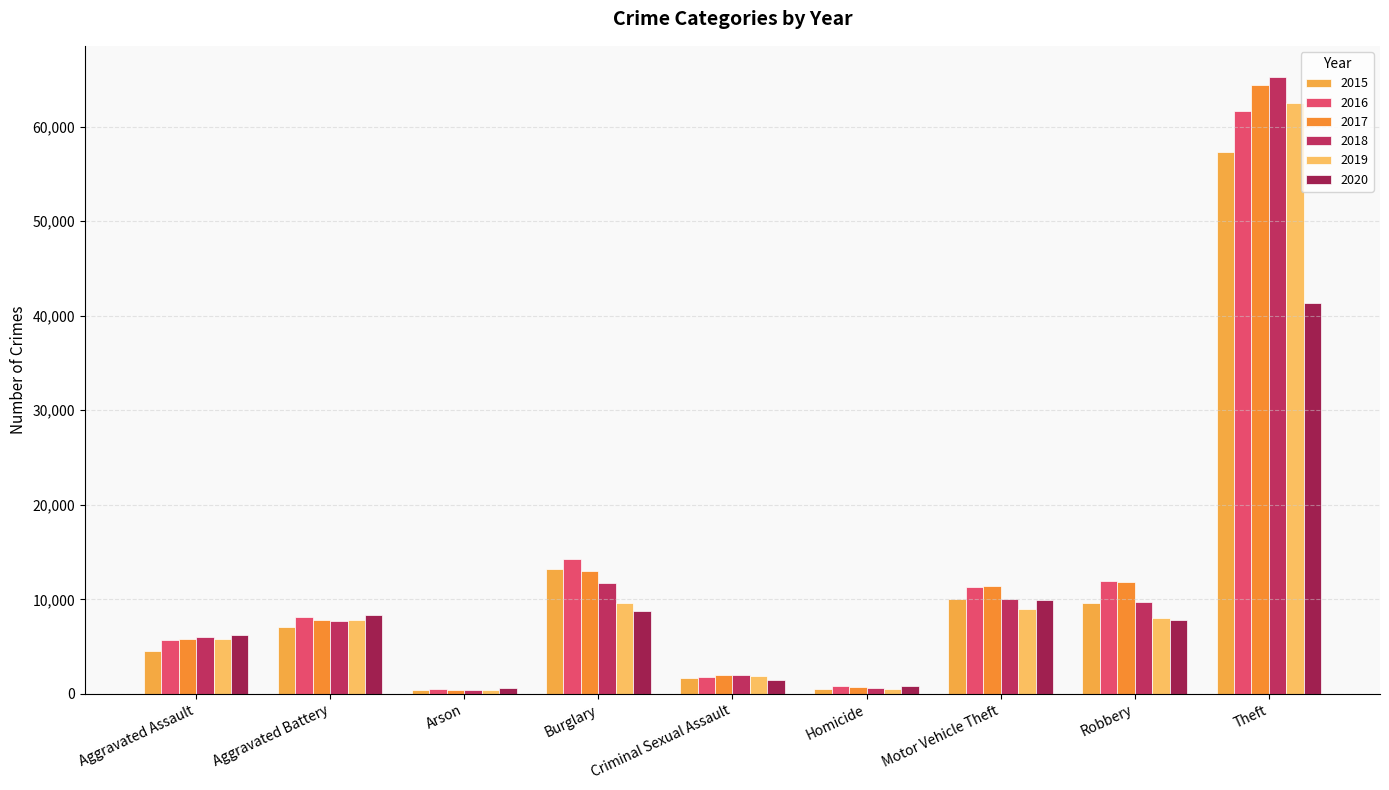

Which series changed the most between Burglary and Homicide?

2016